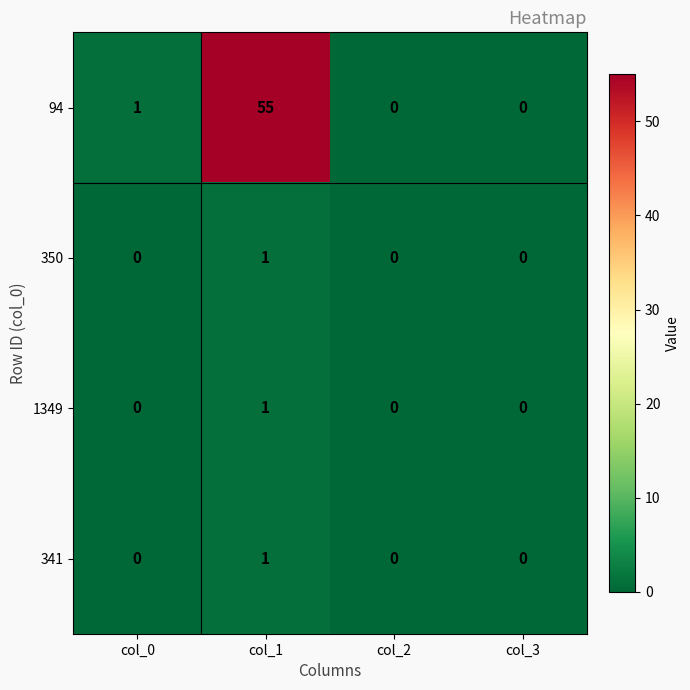

Reading left to right, transcribe all the data shown in this chart.

94: col_0=1	col_1=55	col_2=0	col_3=0
350: col_0=0	col_1=1	col_2=0	col_3=0
1349: col_0=0	col_1=1	col_2=0	col_3=0
341: col_0=0	col_1=1	col_2=0	col_3=0